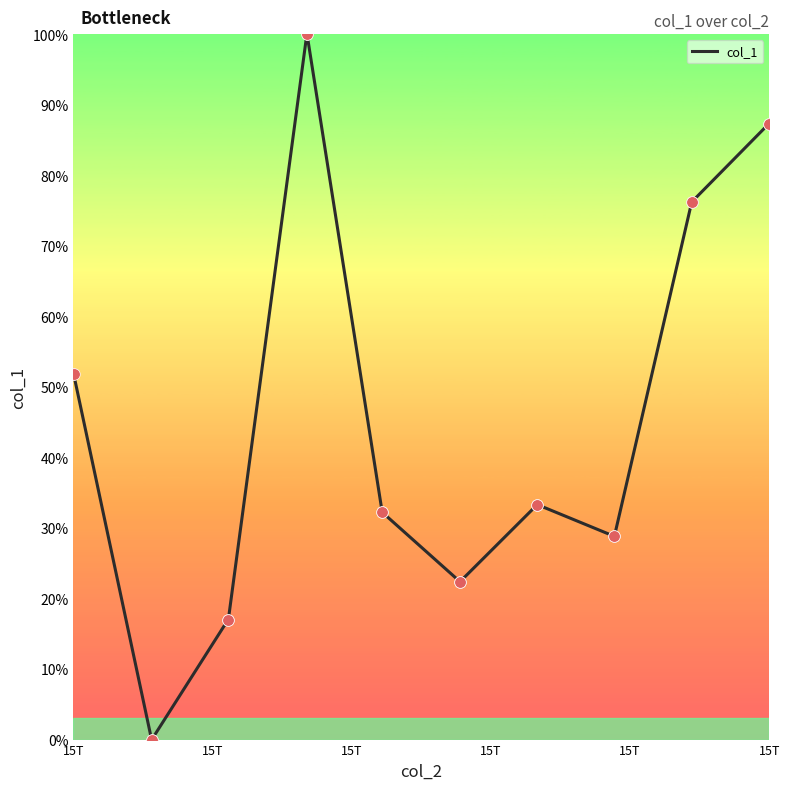

What is the difference between the maximum and minimum values?

100.0